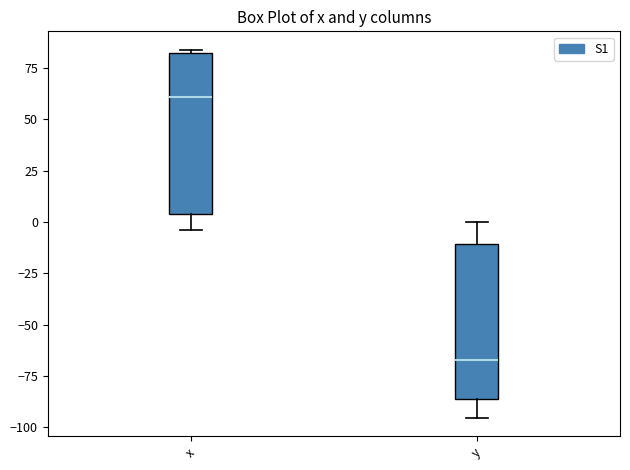

Which box has the highest median line?

x